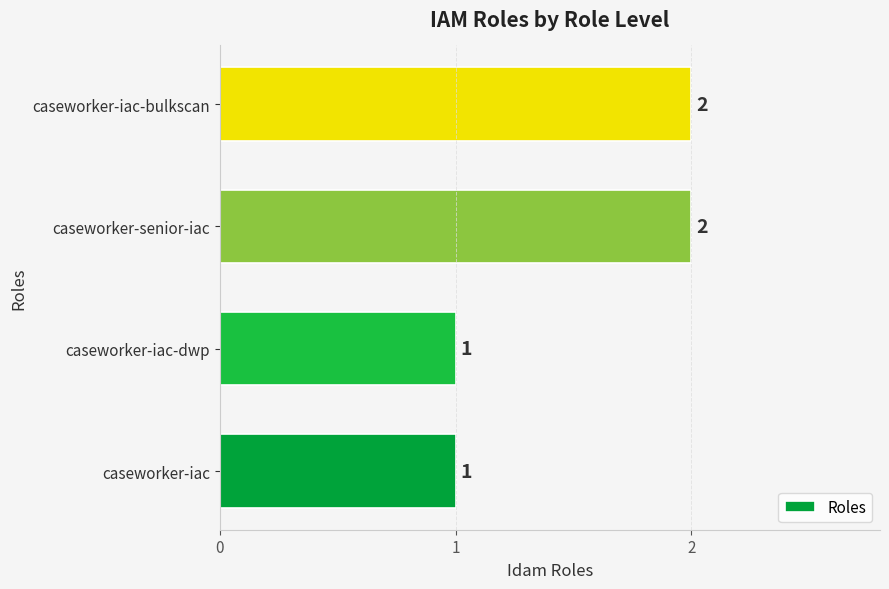

The value at caseworker-senior-iac is 1. True or false?

False